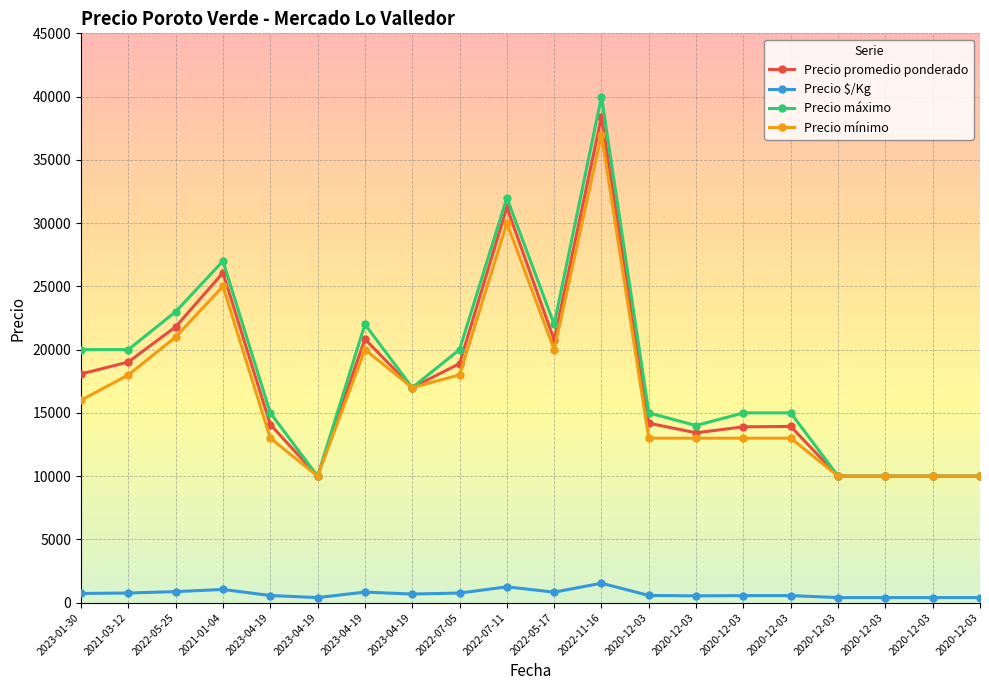

What value does the Precio máximo series have at 2023-04-19?

15000